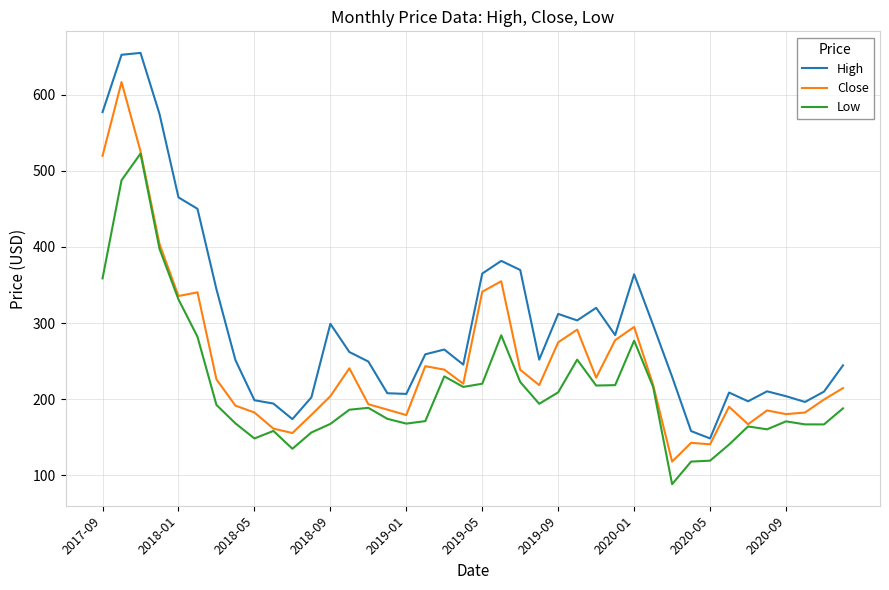

Which series has the largest total across all categories?

High